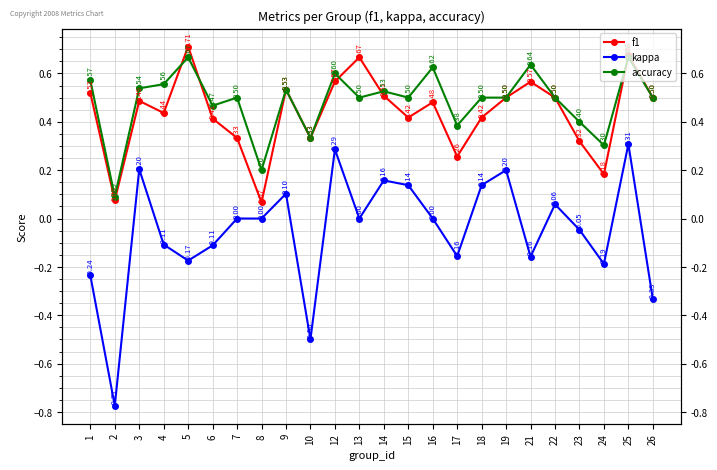

What is the sum of all f1 values?

10.5